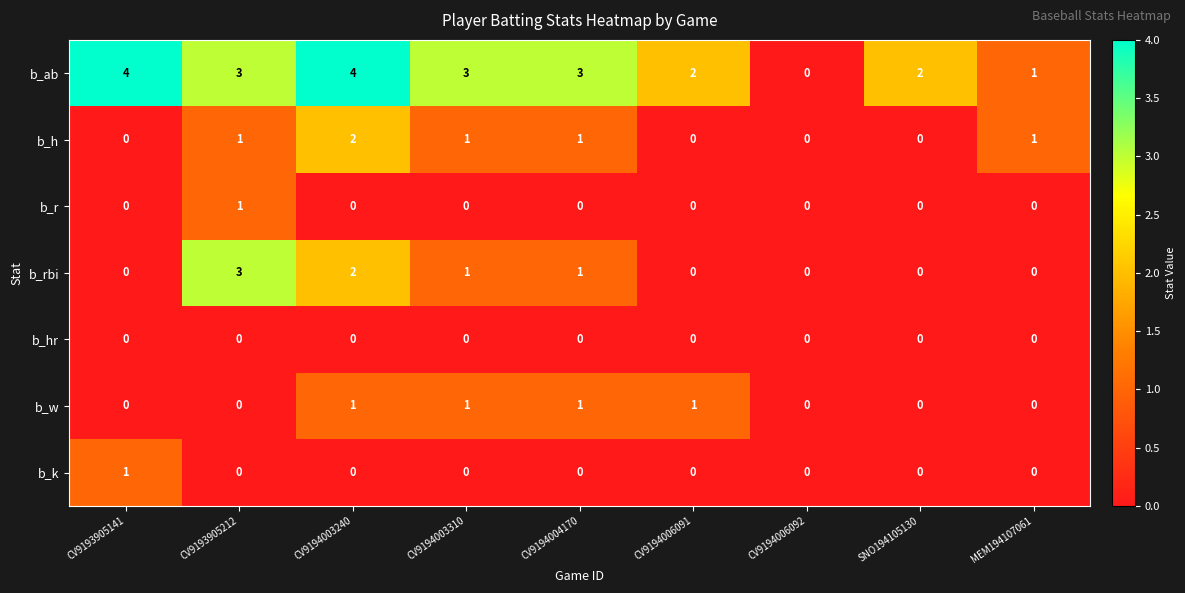

Is the value of b_hr at CV9193905141 greater than the value of b_ab at CV9194006091?

No